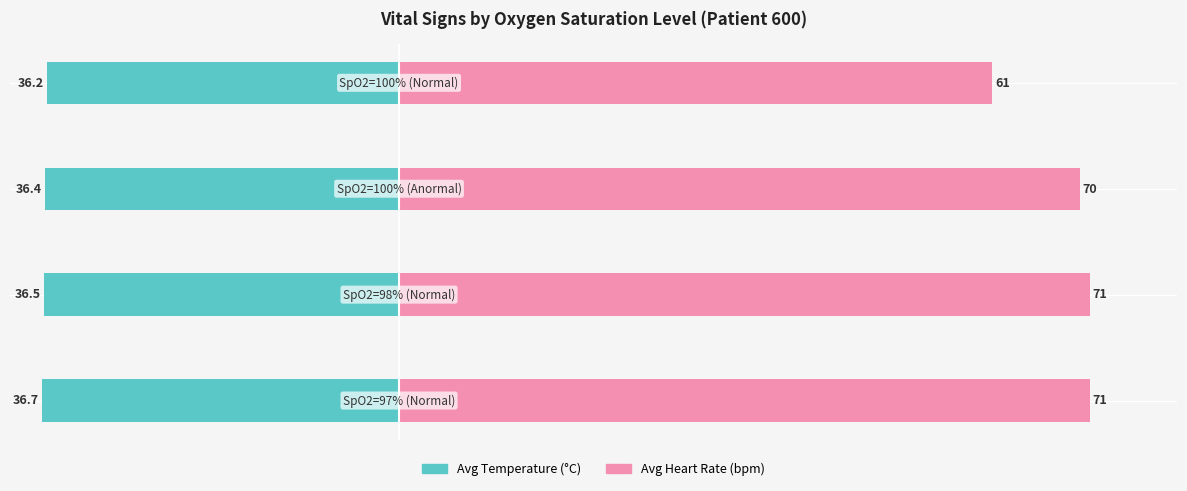

Rank the series by their average value, from highest to lowest.

Avg Heart Rate (bpm), Avg Temperature (°C)